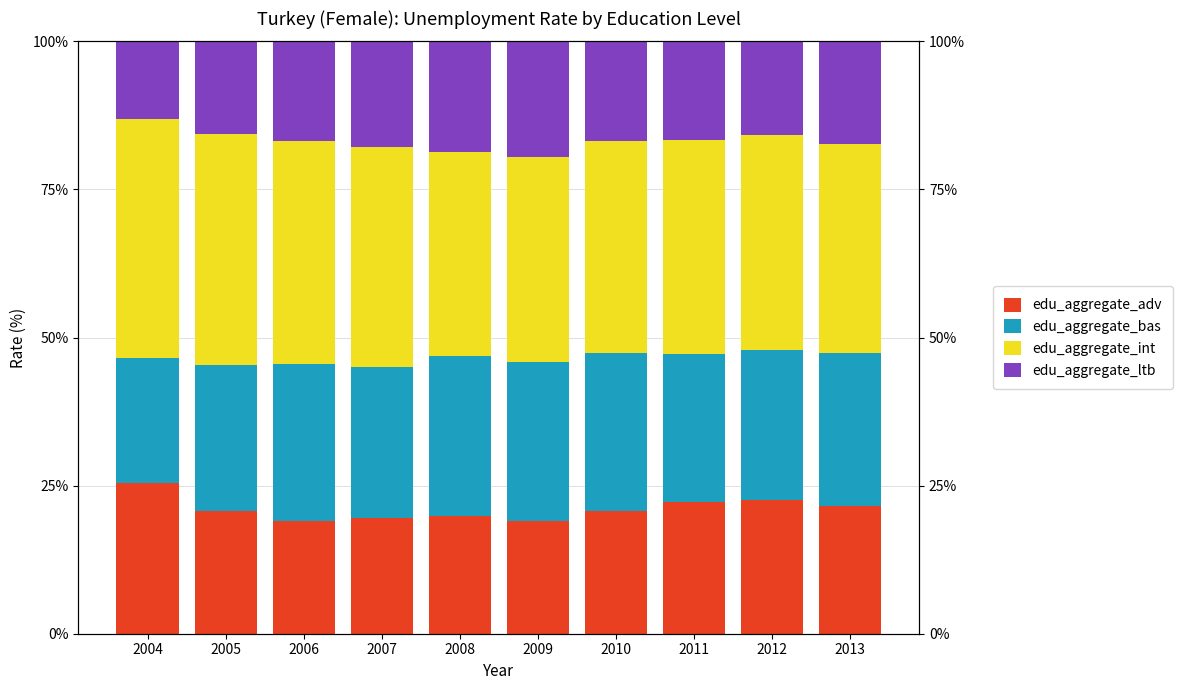

What is the maximum value shown in the chart?

40.3